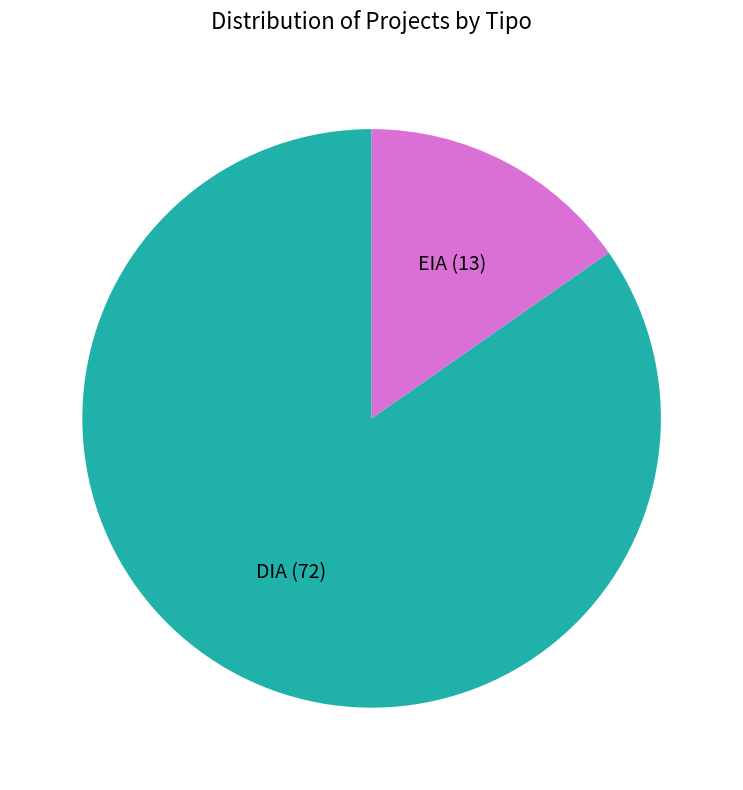

Is there any slice that represents more than half of the pie?

Yes